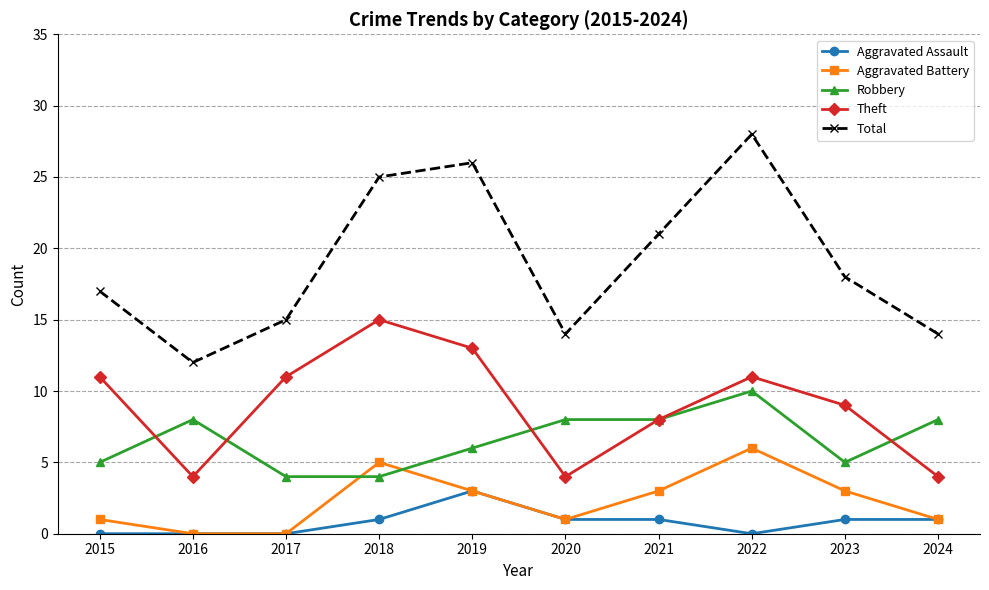

What are all the series names shown in the legend?

Aggravated Assault, Aggravated Battery, Robbery, Theft, Total